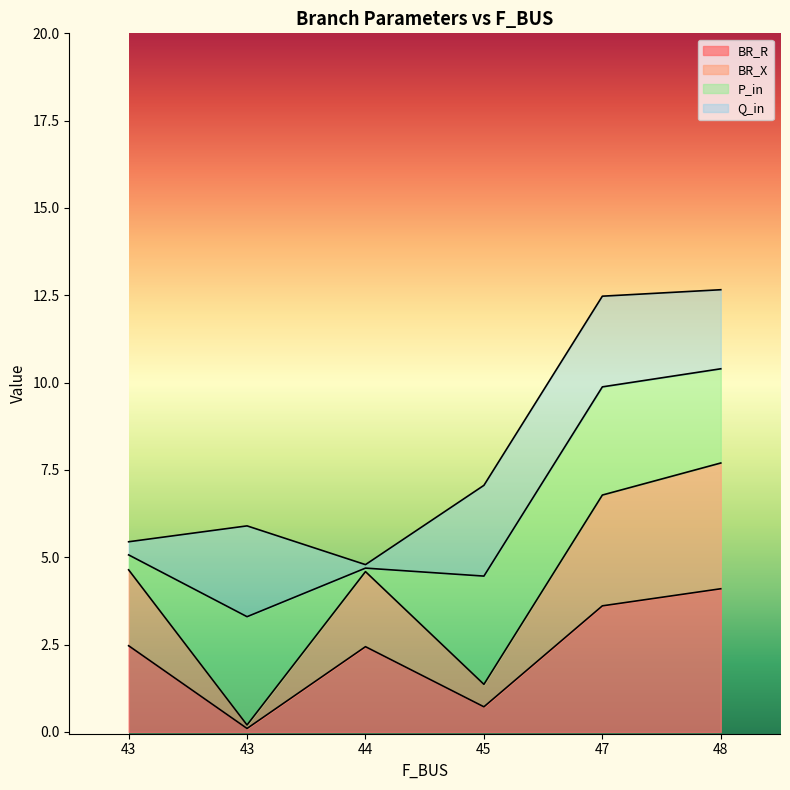

True or false: BR_R has a value of 6.3 at 48.

False